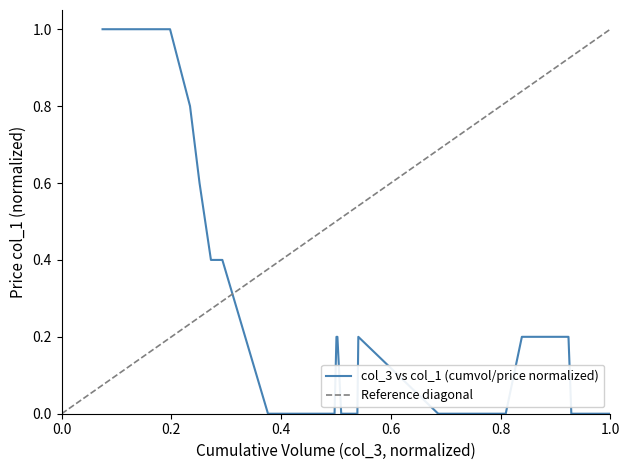

Does the chart have visible grid lines?

No